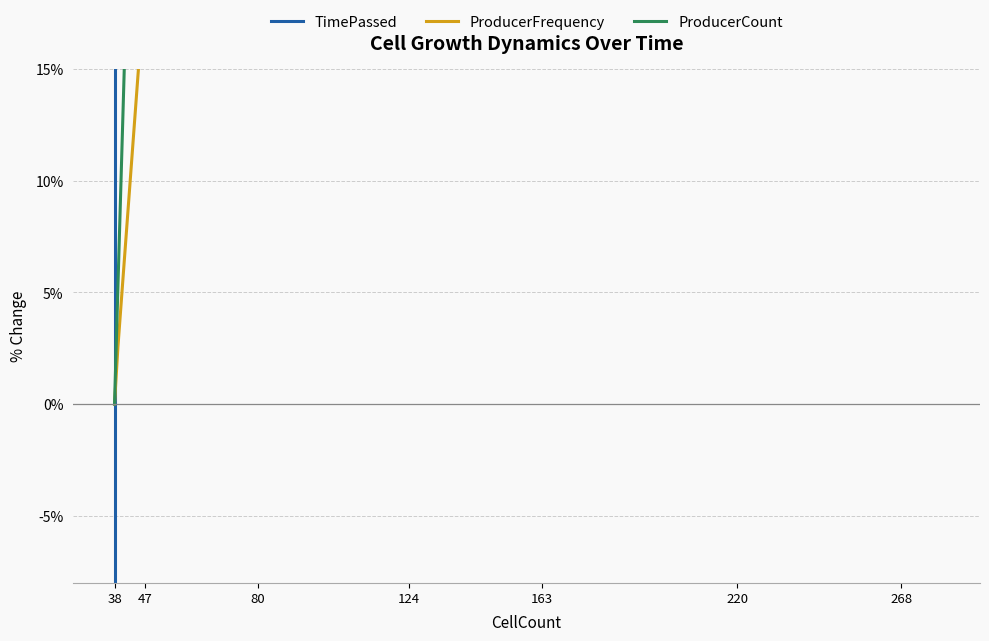

What is the average value of the ProducerFrequency series?

0.4